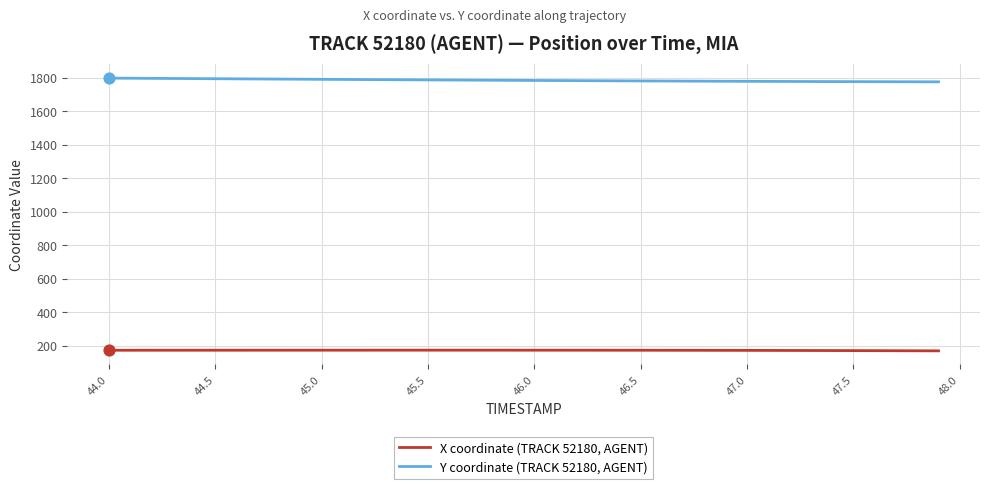

True or false: Y coordinate (TRACK 52180, AGENT) and X coordinate (TRACK 52180, AGENT) cross at least once.

False